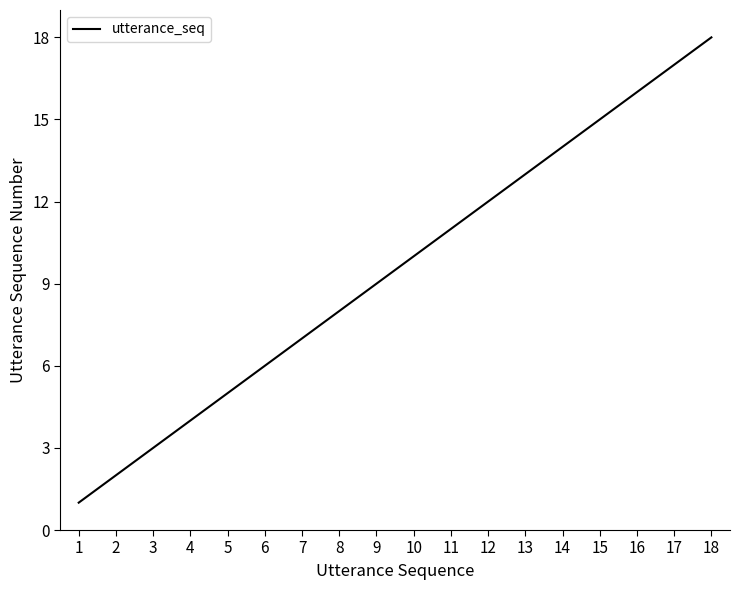

Which category has the highest value across all series?

18